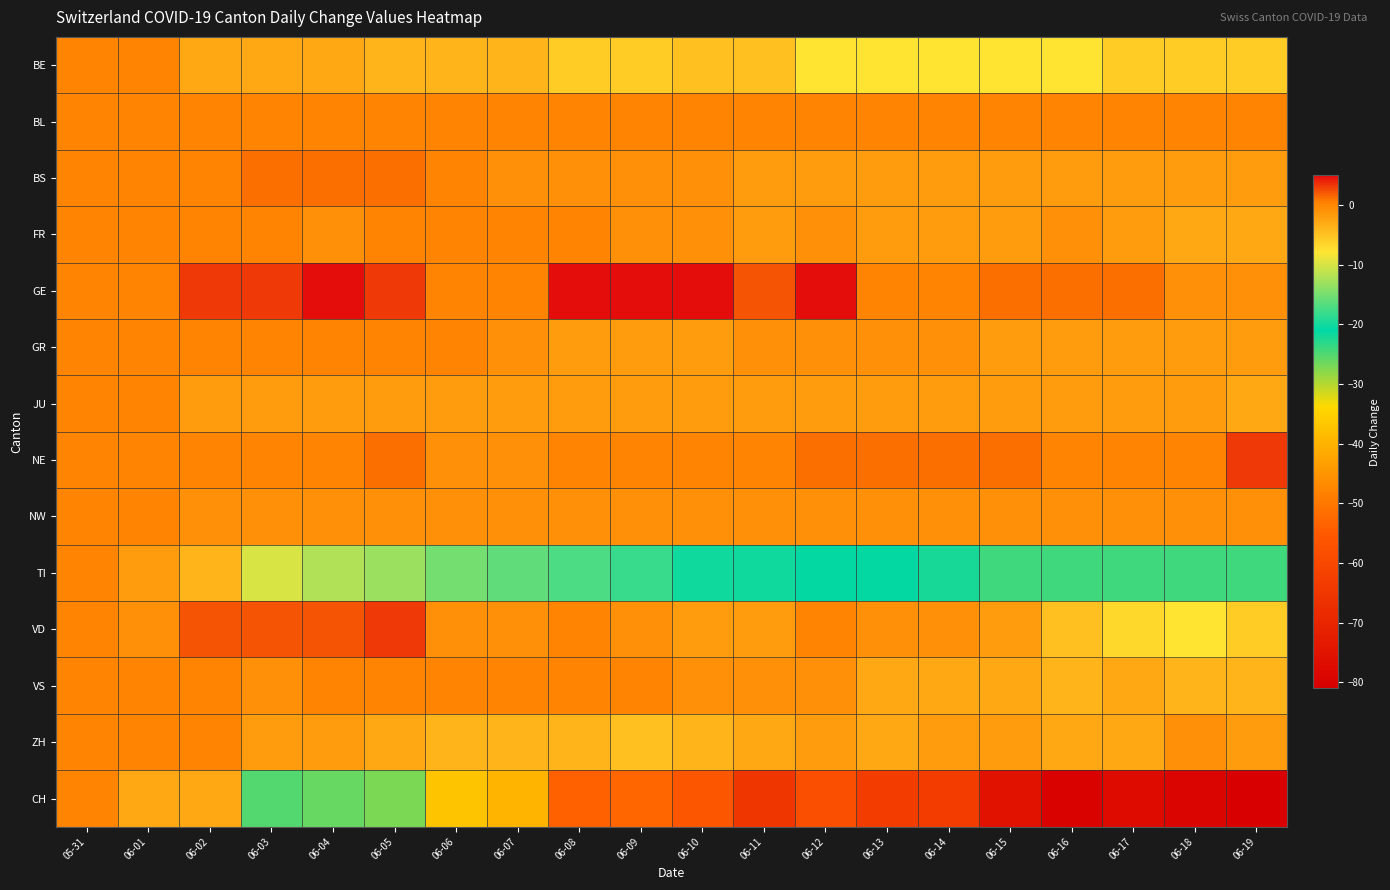

Rank the series at 06-18 from highest to lowest value.

BL, NE, GE, NW, ZH, BS, GR, JU, FR, VS, BE, VD, TI, CH